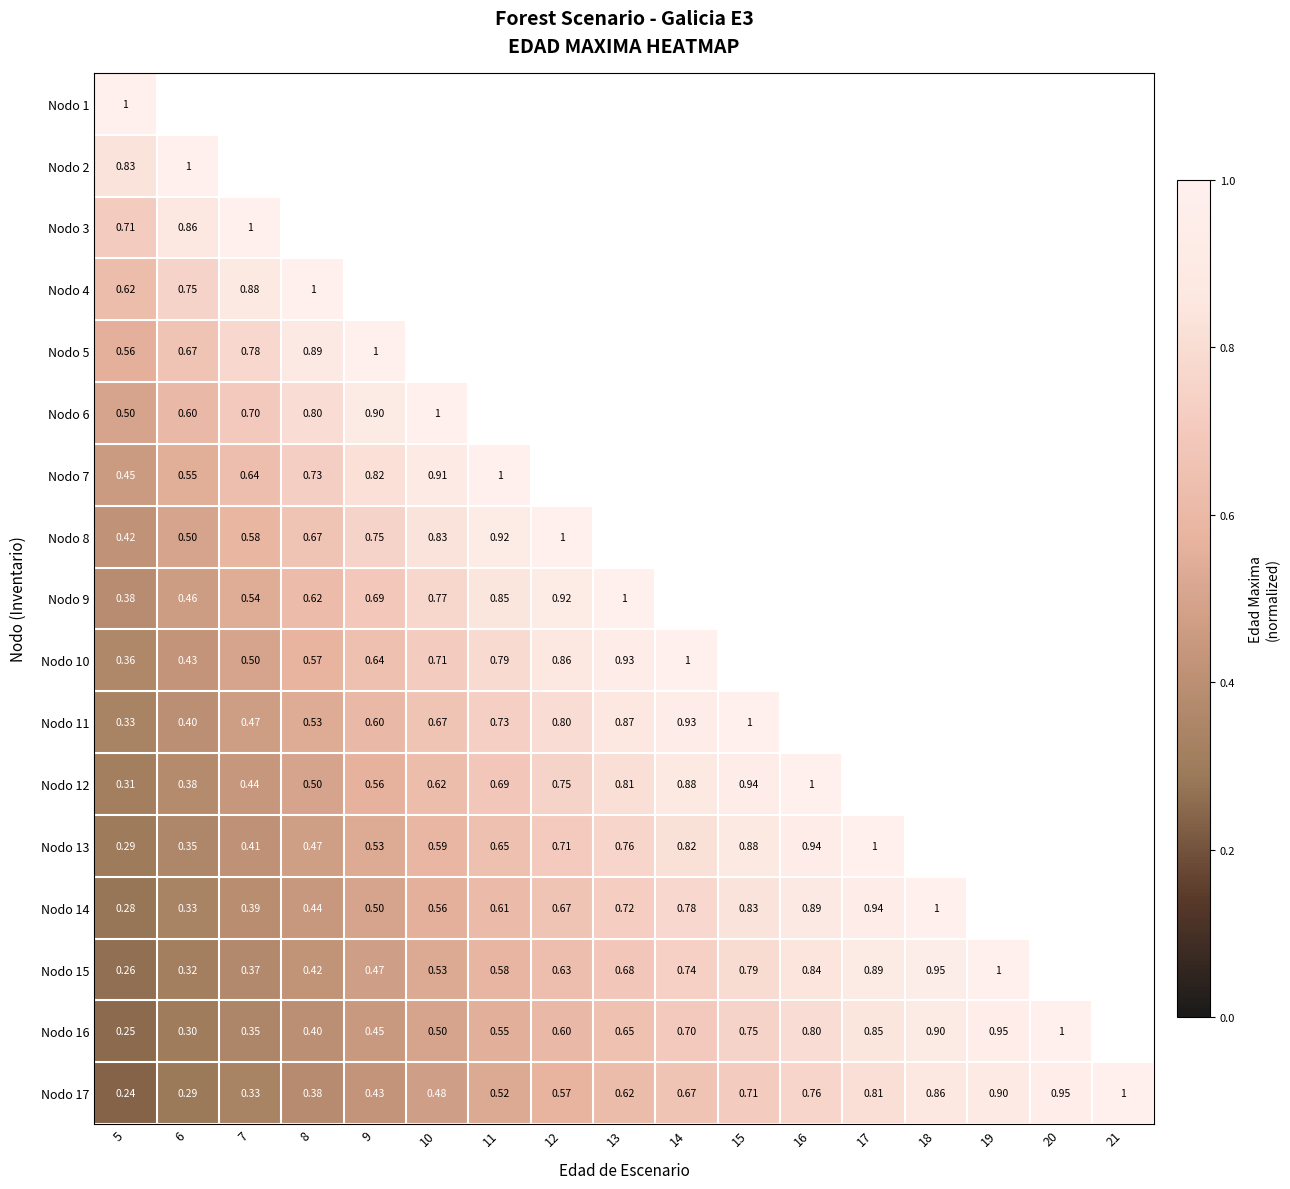

At which category is the sum across all series the highest?

5